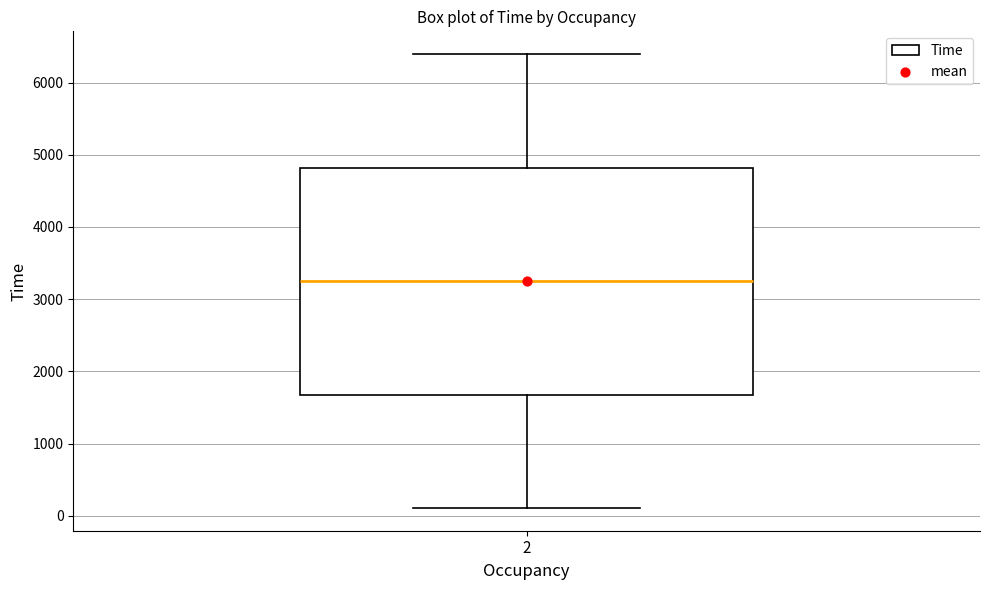

Transcribe this box plot: give where the median line is, the range the box spans, and where the two whiskers end, as read against the y-axis. The values are not printed on the chart, so give them approximately, as read against the axis.

median 3300, box 1700 to 4800, whiskers 100 to 6400